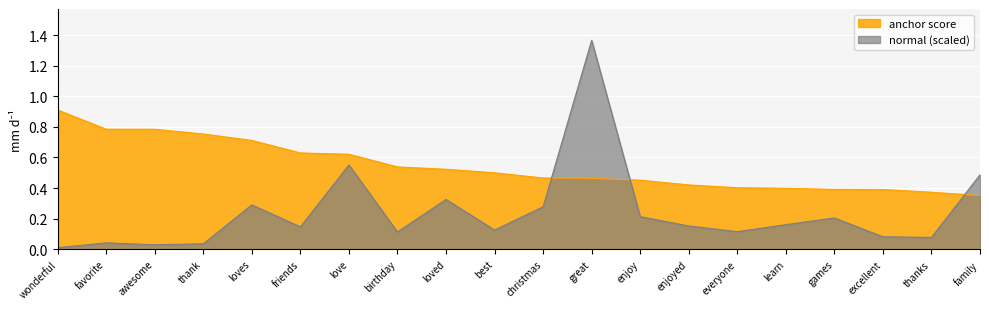

What is the difference between the maximum and second lowest values in the normal series?

1.3